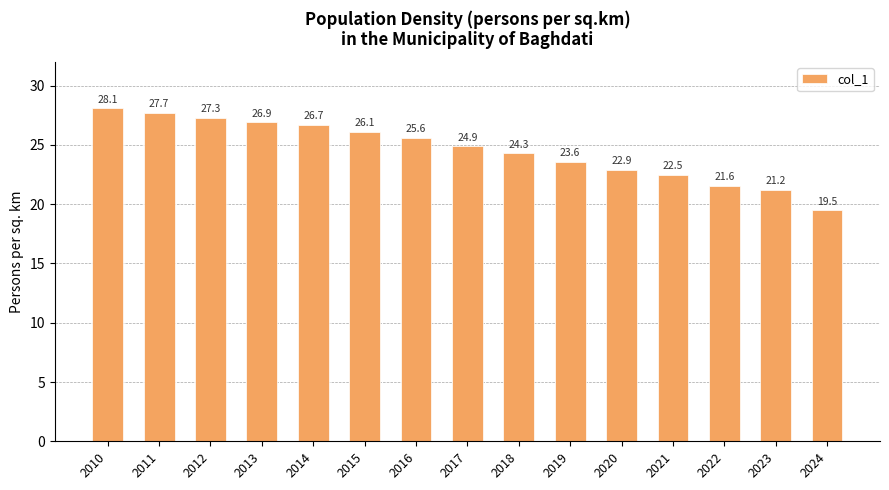

Is it true that the value at 2020 is 13.5?

False